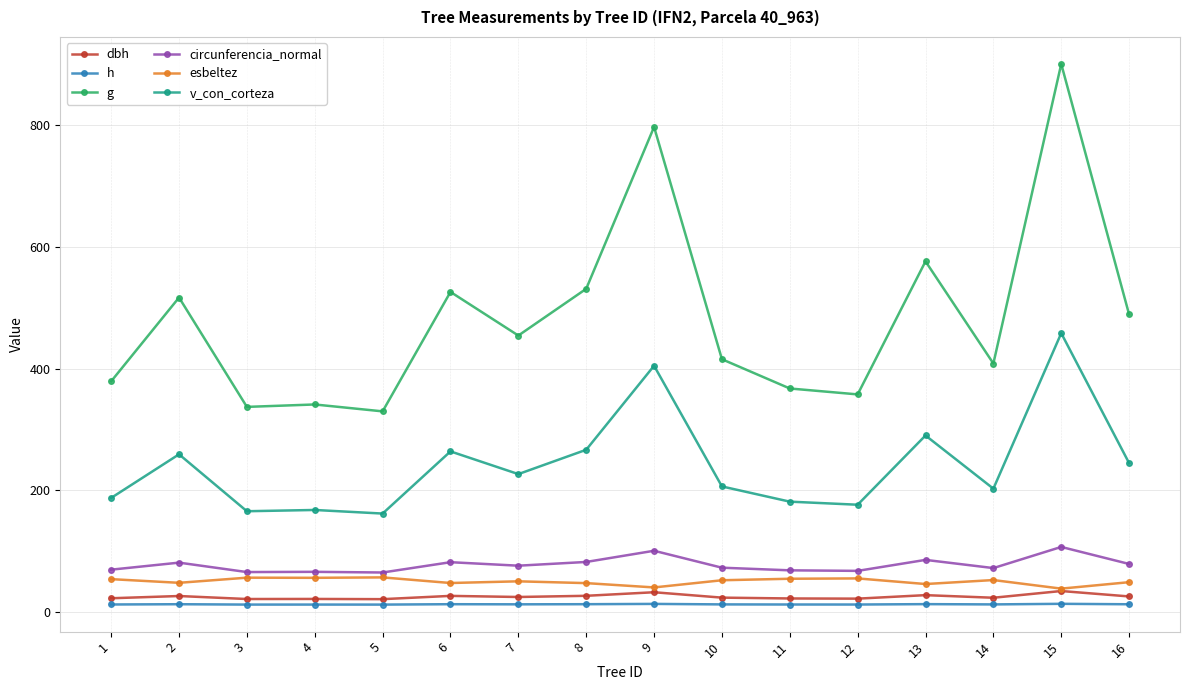

What is the minimum value for v_con_corteza?

161.3